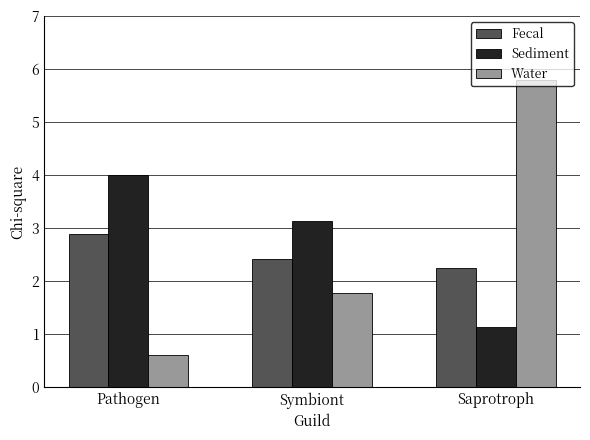

What is the highest value of the Fecal series?

2.9